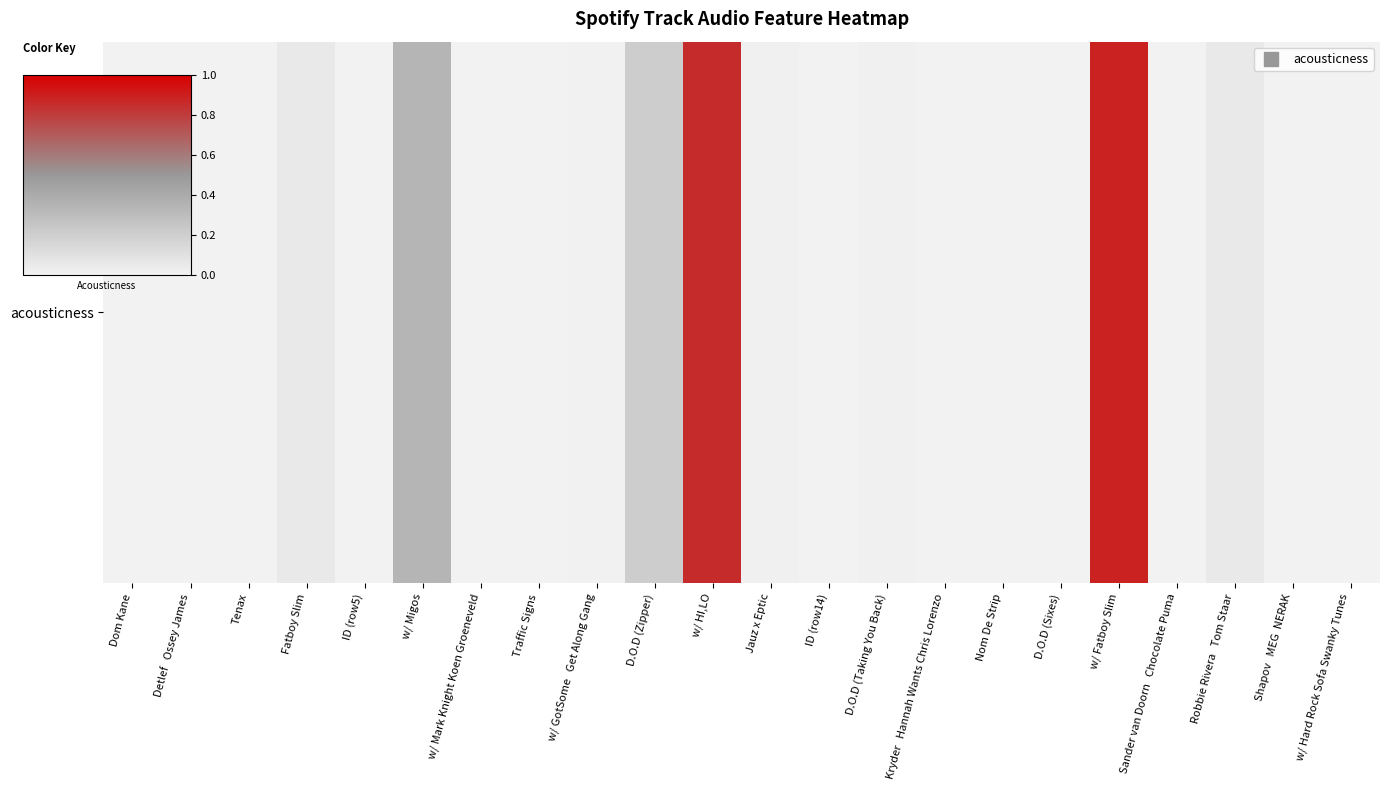

What is the average value?

0.1